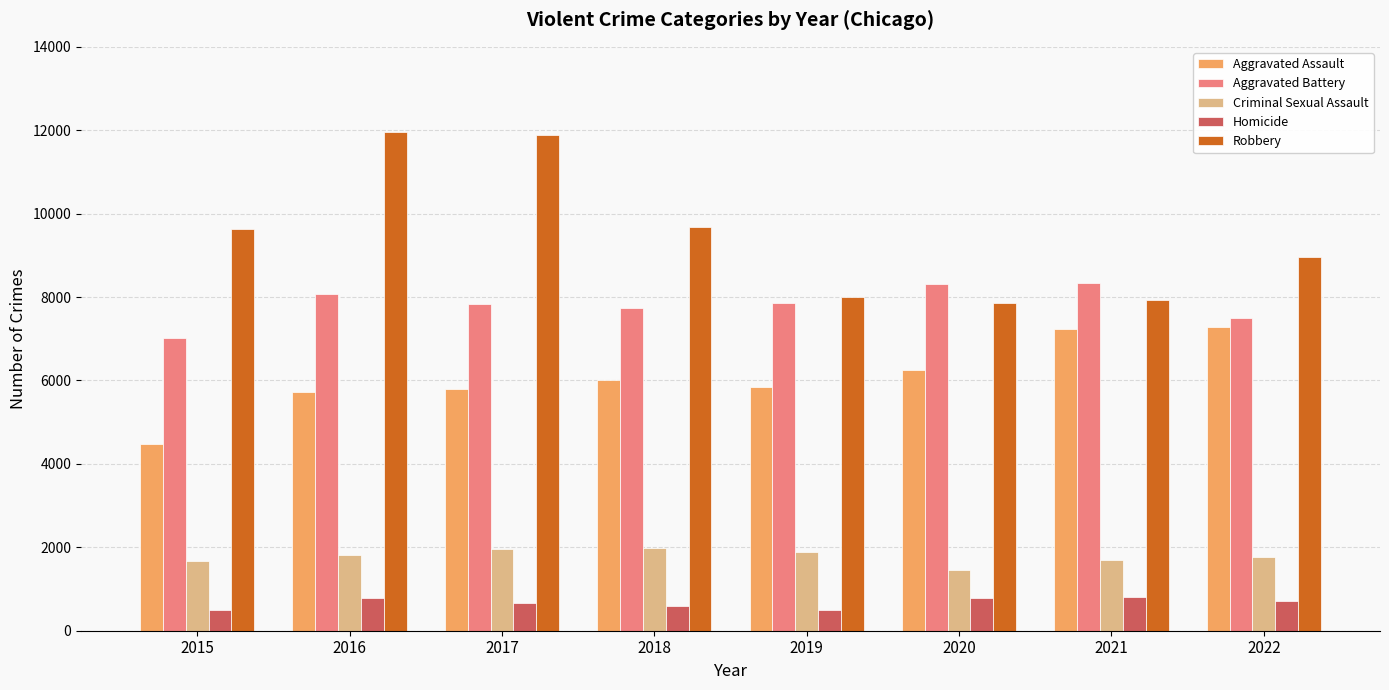

What is the sum of all Homicide values?

5348